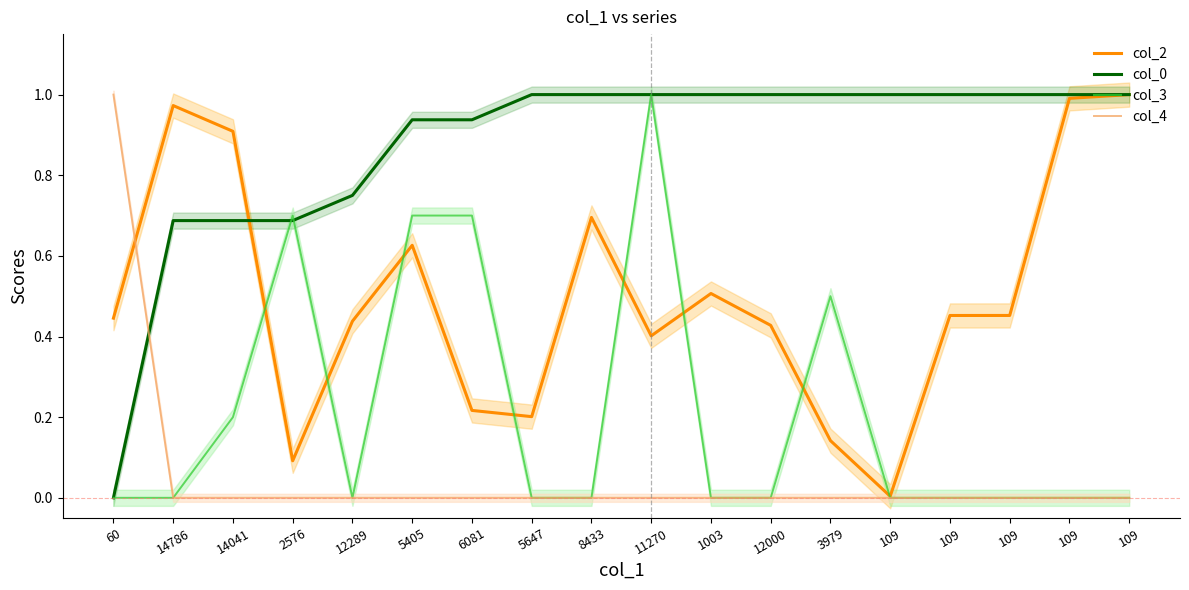

How many intersections are there between col_3 and col_2?

8